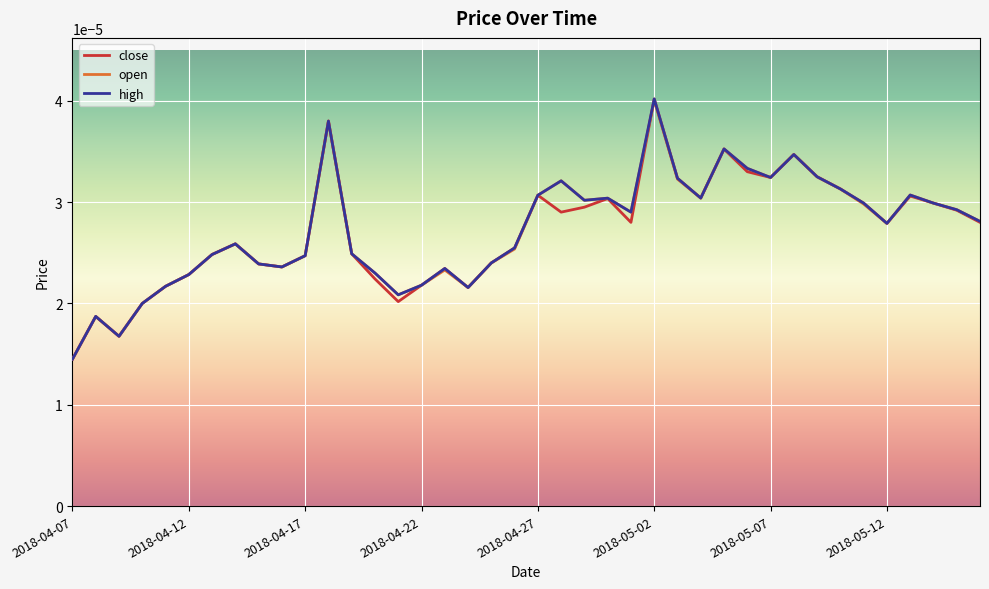

Where is the first local maximum for close?

2018-04-08